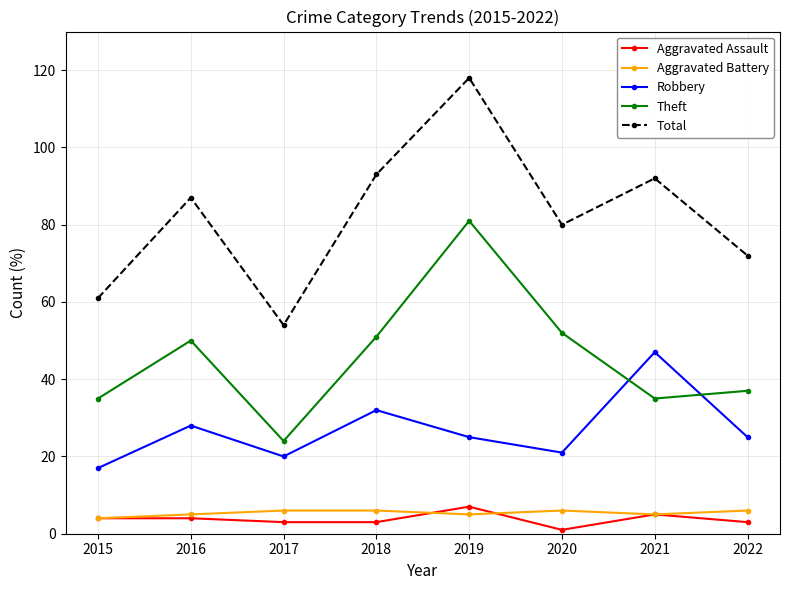

The value of Theft at 2017 is 24. True or false?

True